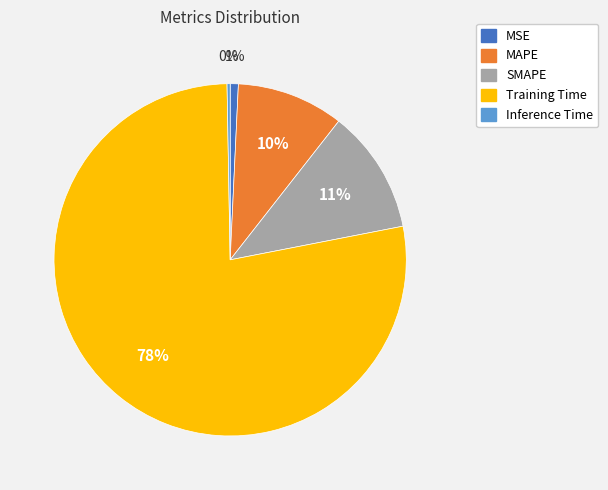

What is the largest slice in the pie chart?

Training Time